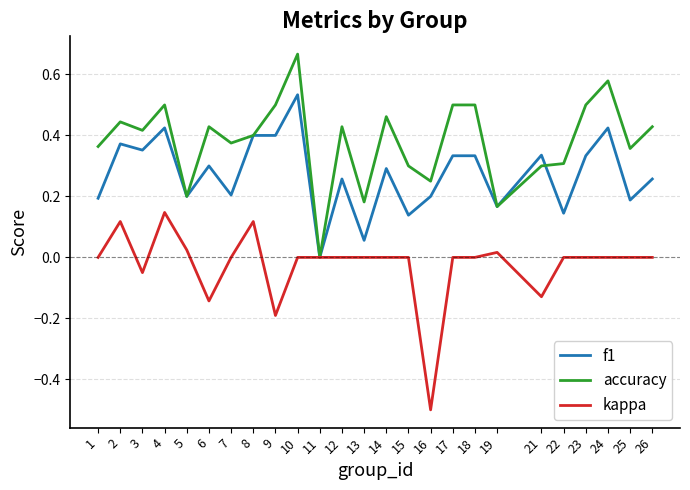

The value of kappa at 22 is 0.0. True or false?

True